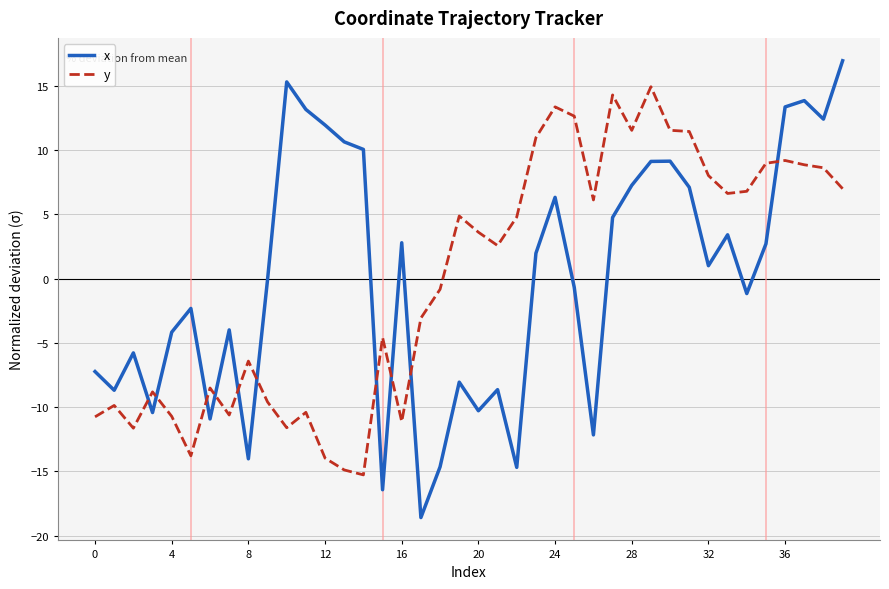

How many lines are shown in the chart?

2